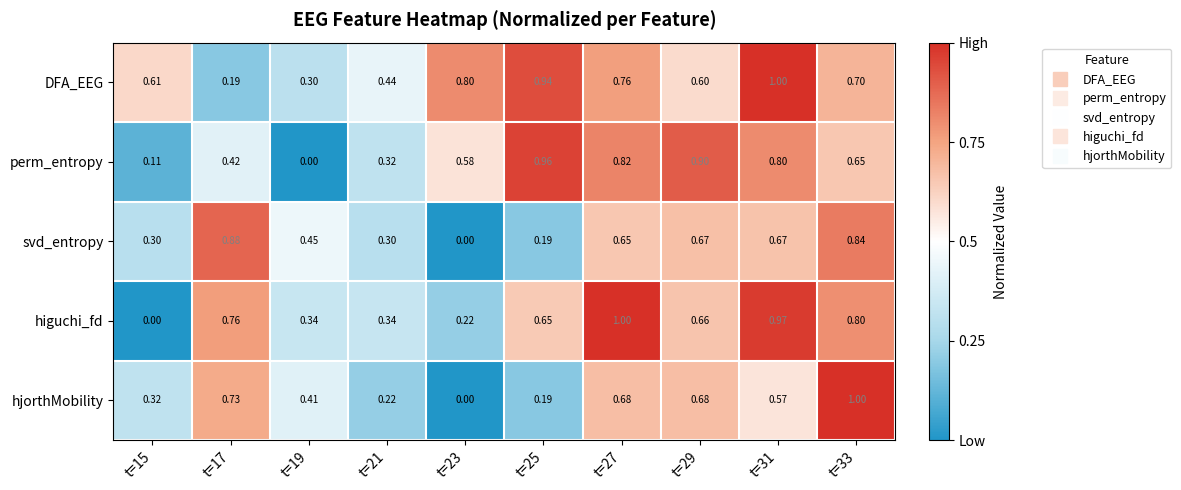

Rank the series at t=29 from lowest to highest value.

DFA_EEG, higuchi_fd, svd_entropy, hjorthMobility, perm_entropy